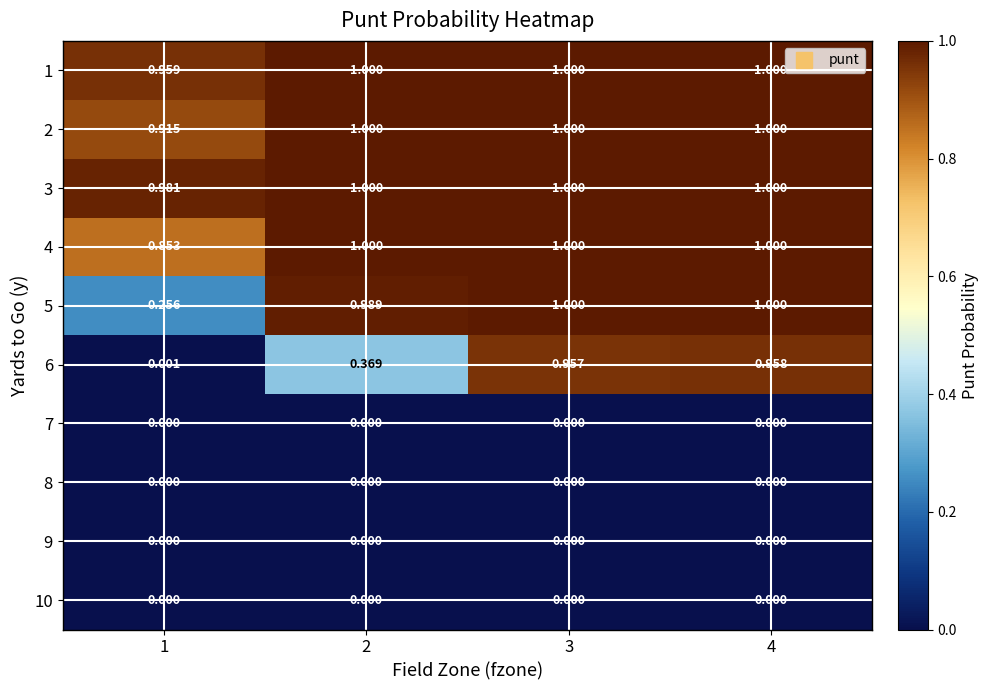

How many categories are shown in the chart?

4